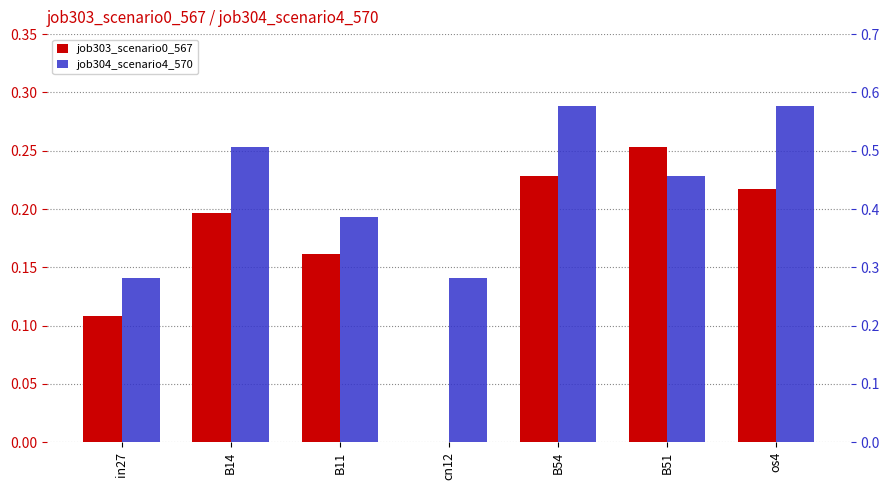

Between in27 and cn12, which is larger?

in27